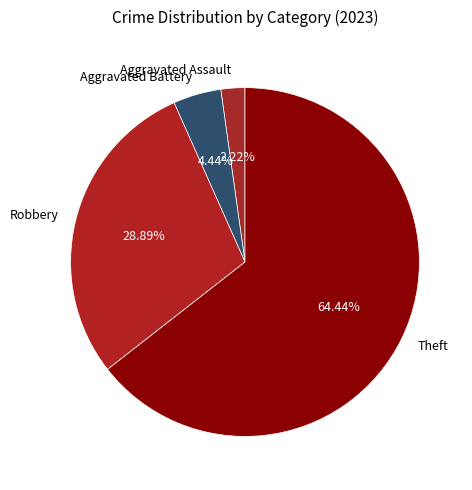

Which slice is the largest?

Theft